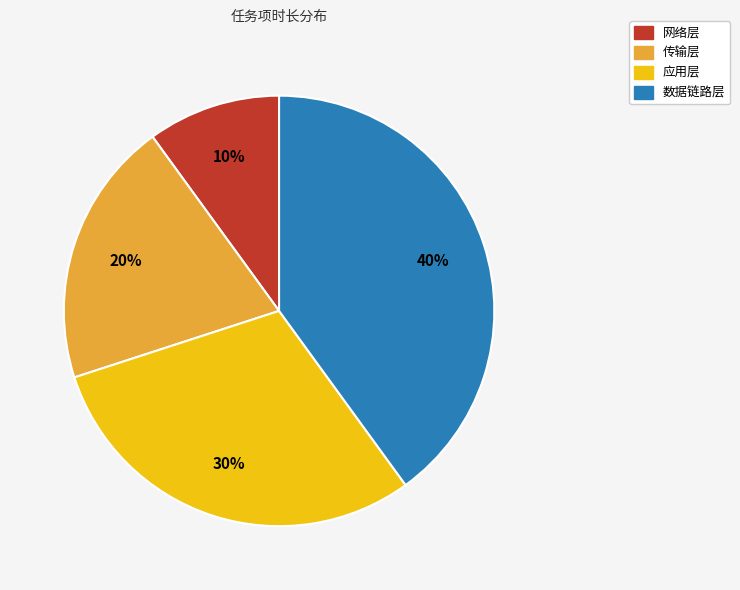

Combined, do 应用层 and 网络层 account for over 50%?

No